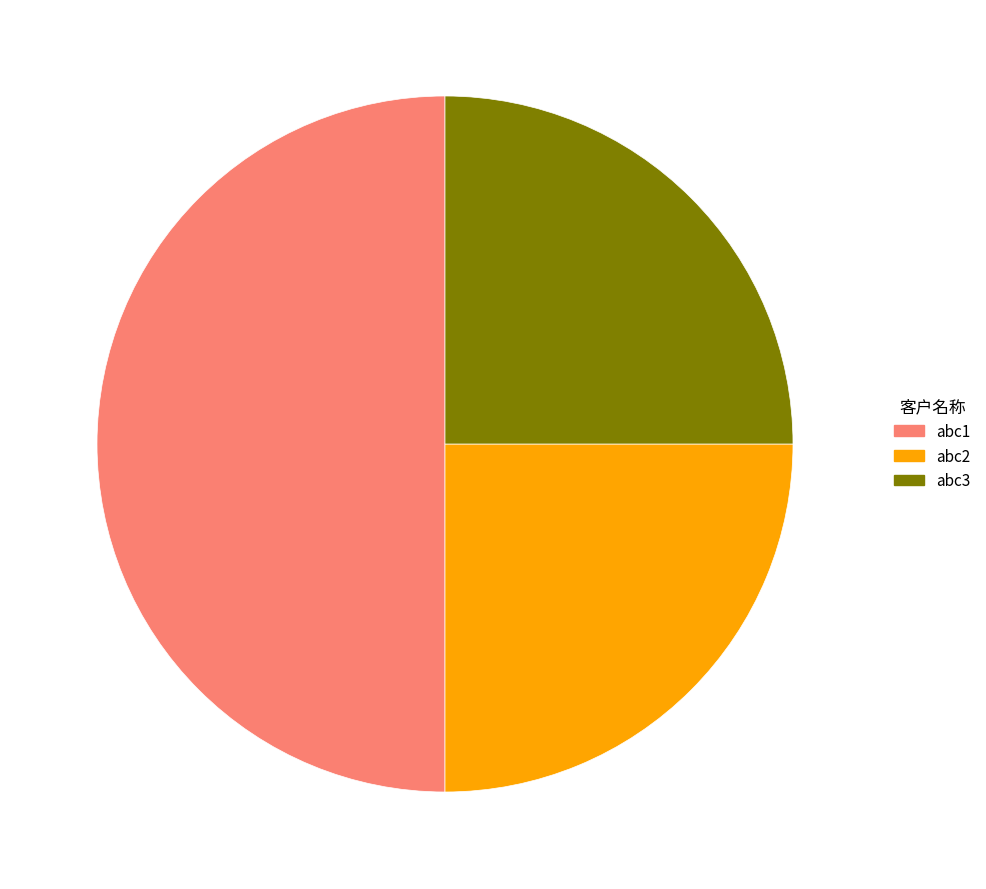

Is the sum of abc1 and abc3 greater than half?

Yes